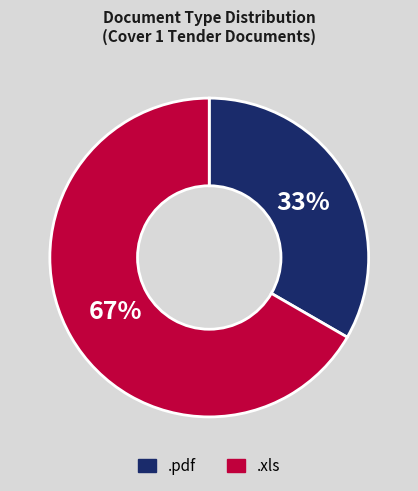

To the nearest percent, what portion does .pdf represent?

33%